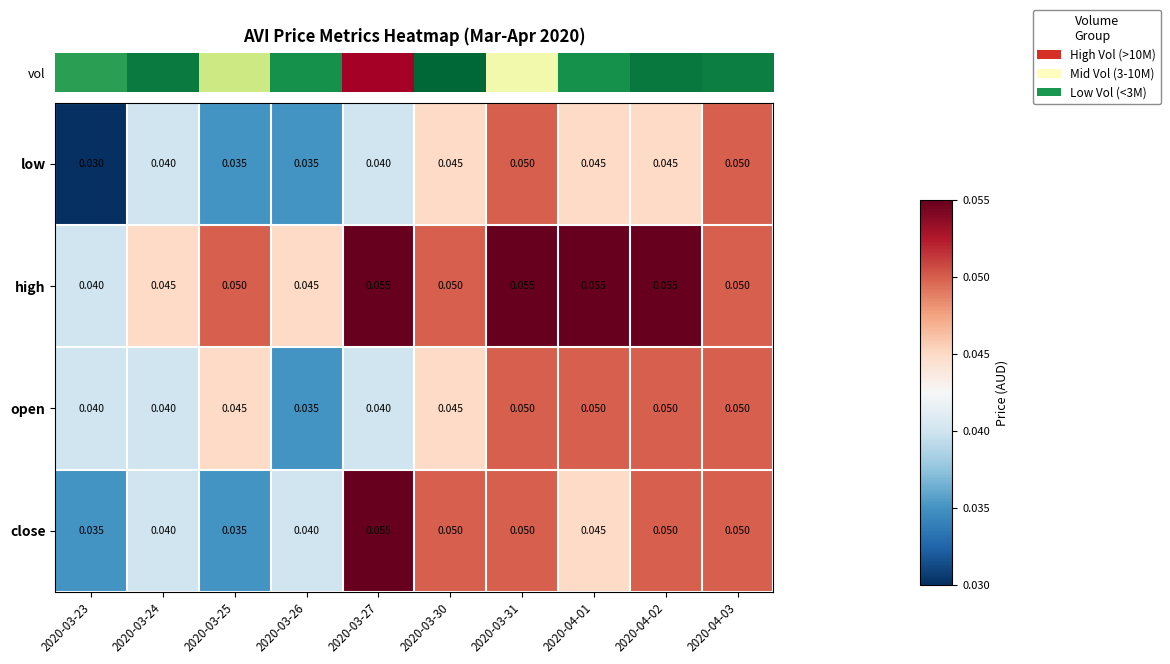

Between 2020-03-27 and 2020-04-02, which series saw the biggest shift?

open